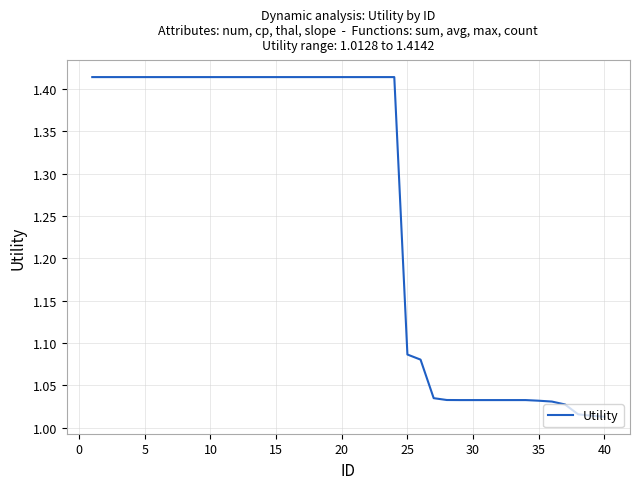

What is the difference between the maximum and minimum values?

0.4